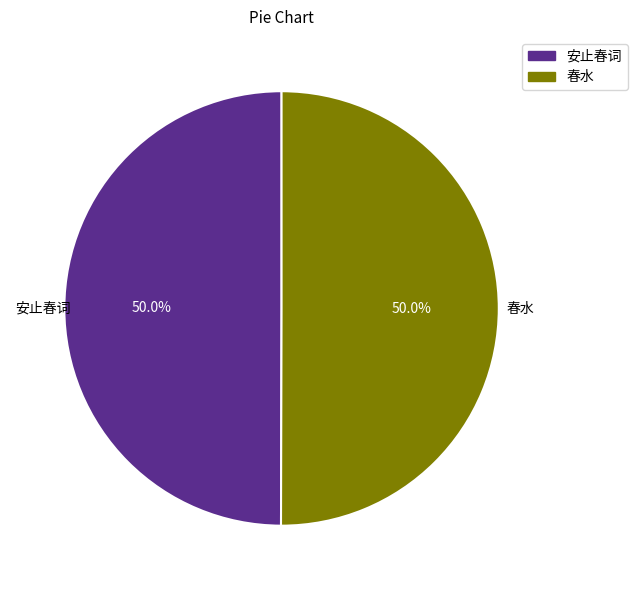

How many segments does this pie chart have?

2